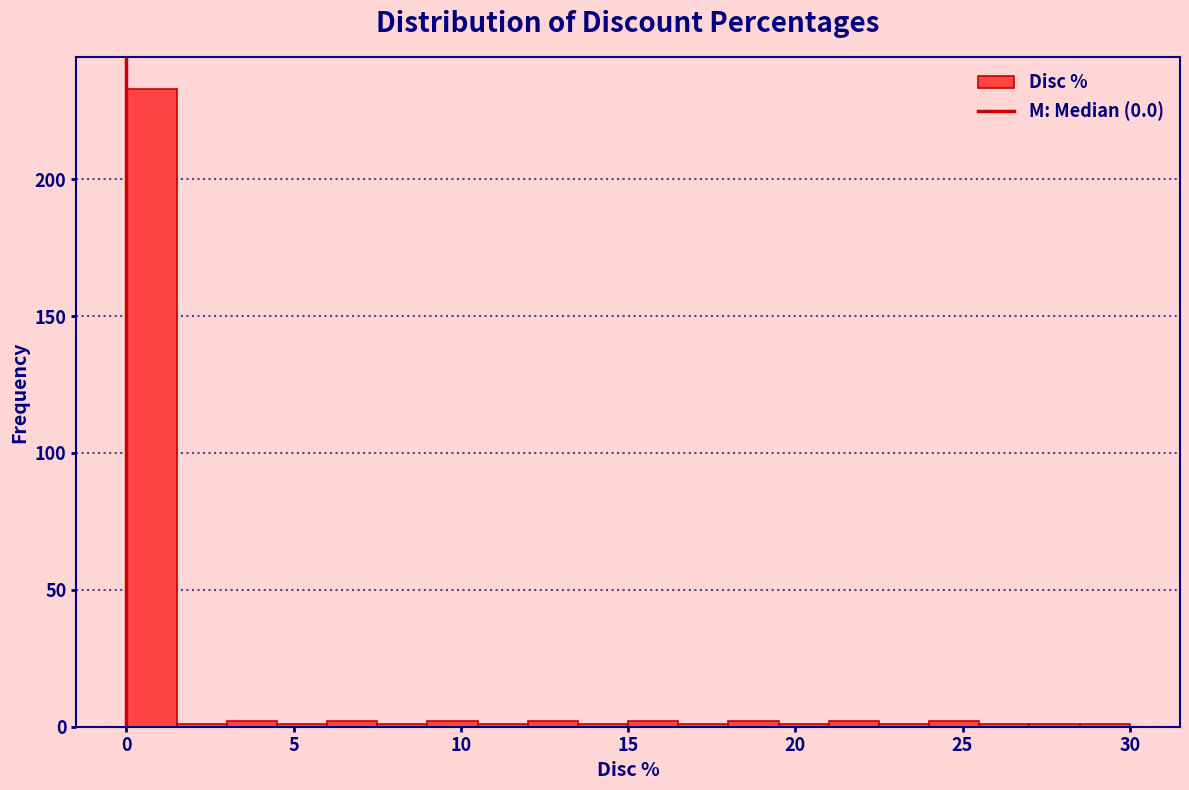

Read against the x-axis, roughly where is the centre of the tallest bar?

1.0